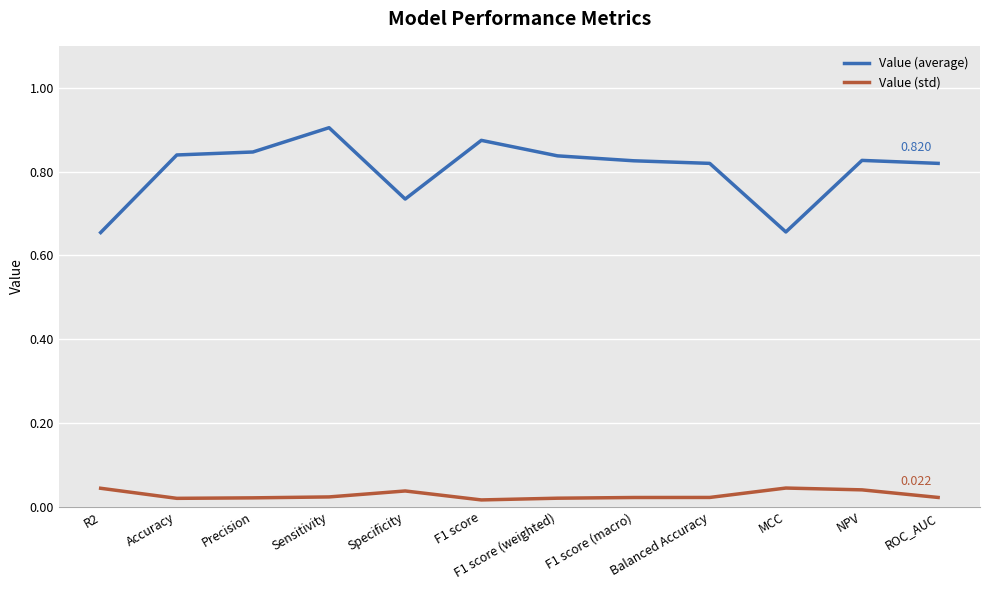

The value of Value (average) at F1 score is 0.9. True or false?

True